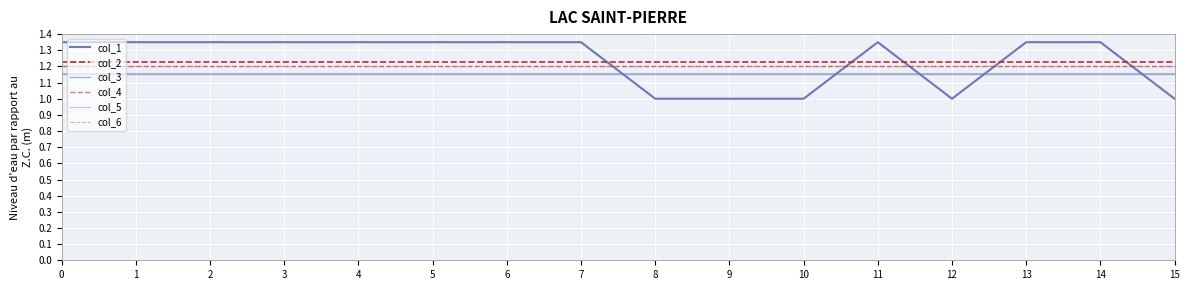

What is the difference between the maximum and minimum values in the col_1 series?

0.4